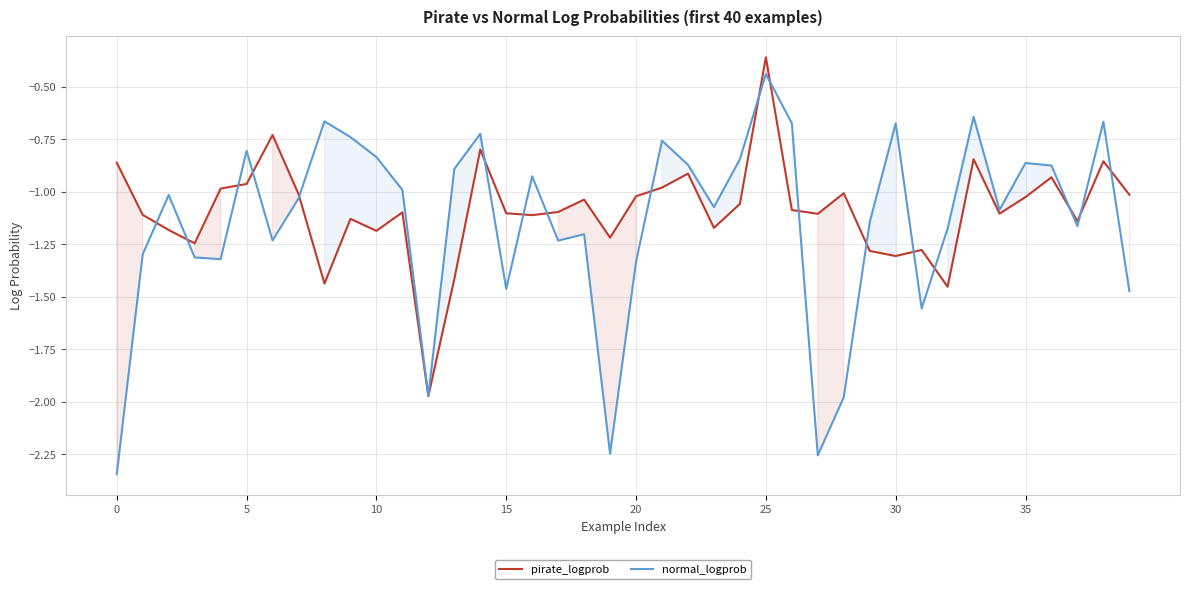

True or false: normal_logprob has a value of -0.3 at 25.

False